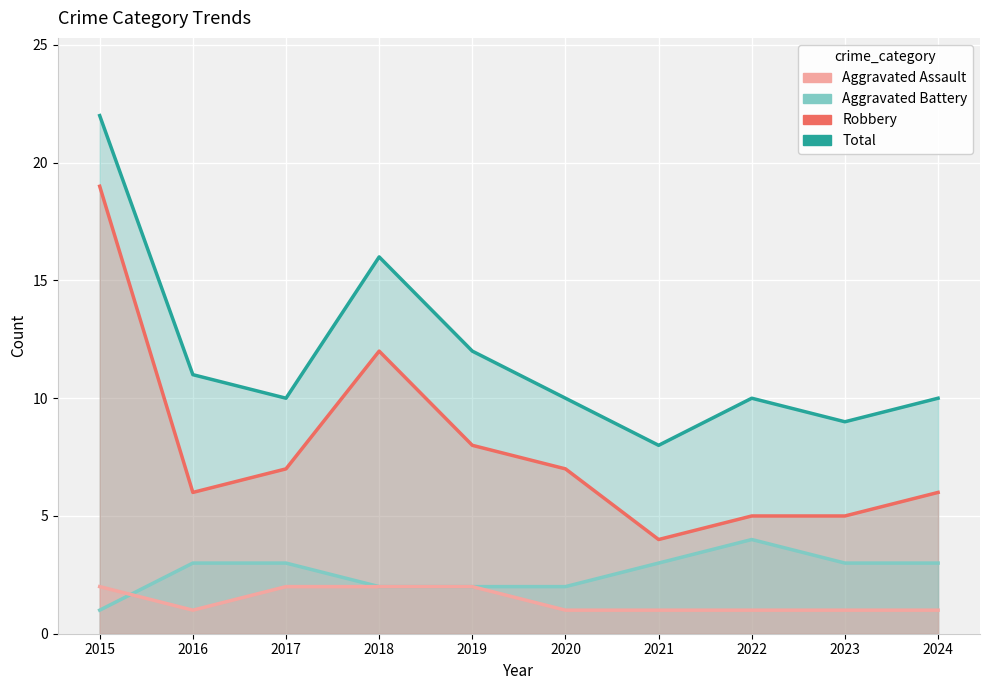

What is the total value across all series at 2016?

21